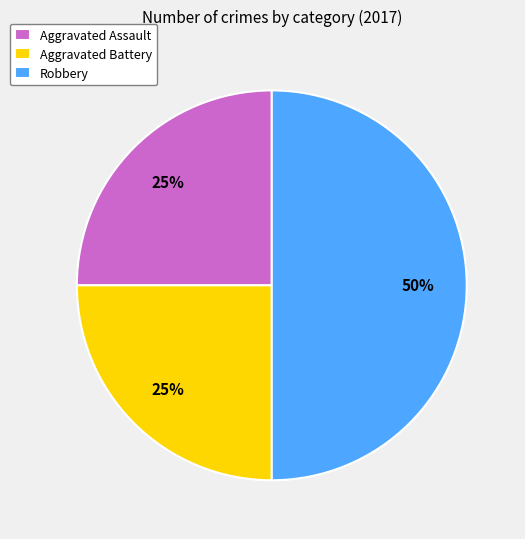

Is Aggravated Assault the majority of the pie?

No